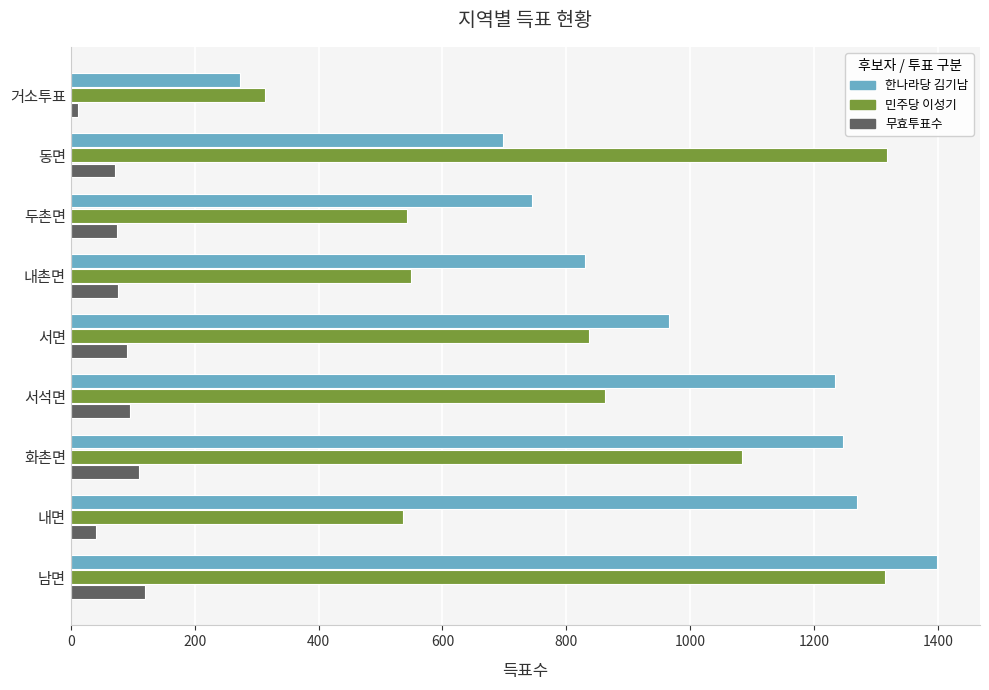

Rank the series by their maximum value, from lowest to highest.

무효투표수, 민주당 이성기, 한나라당 김기남